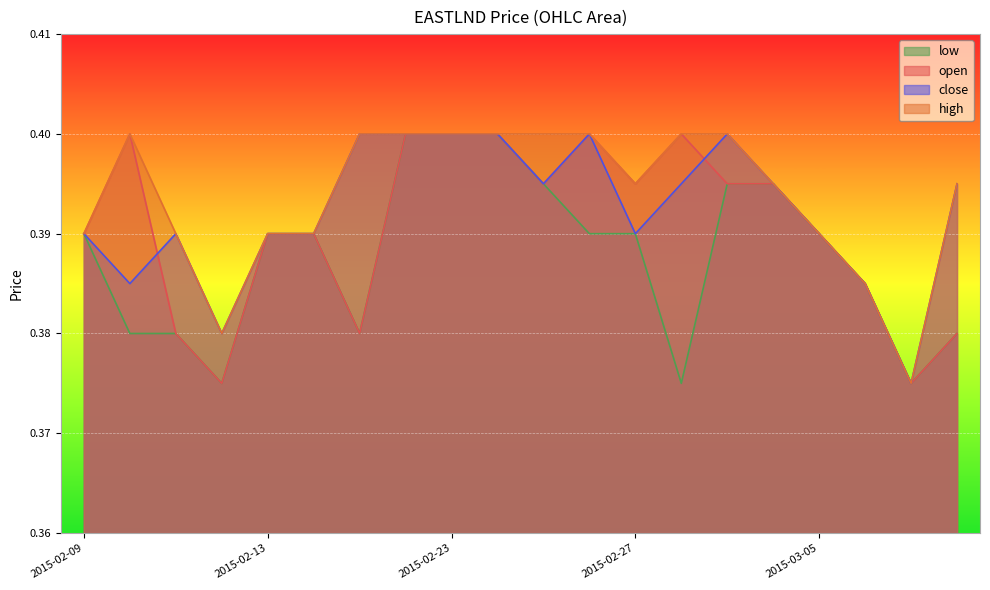

How many interior local valleys does the close series have?

5